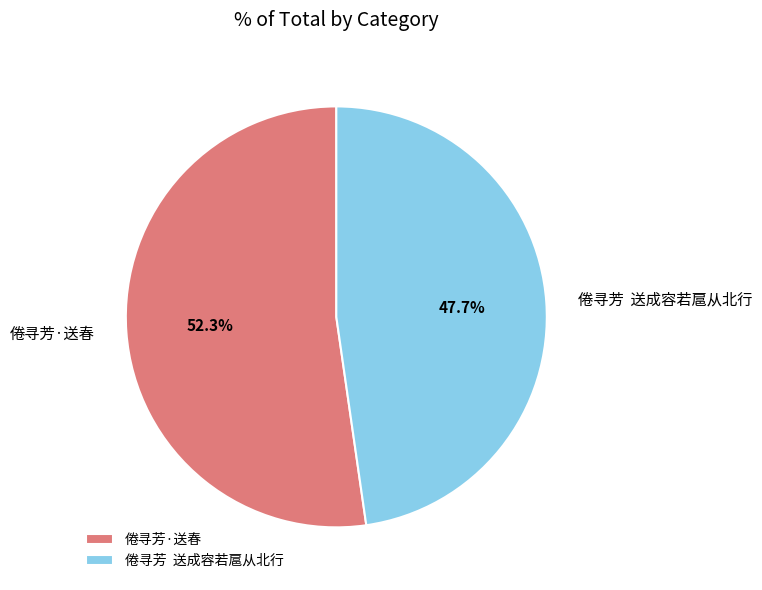

Count the number of slices in the pie.

2